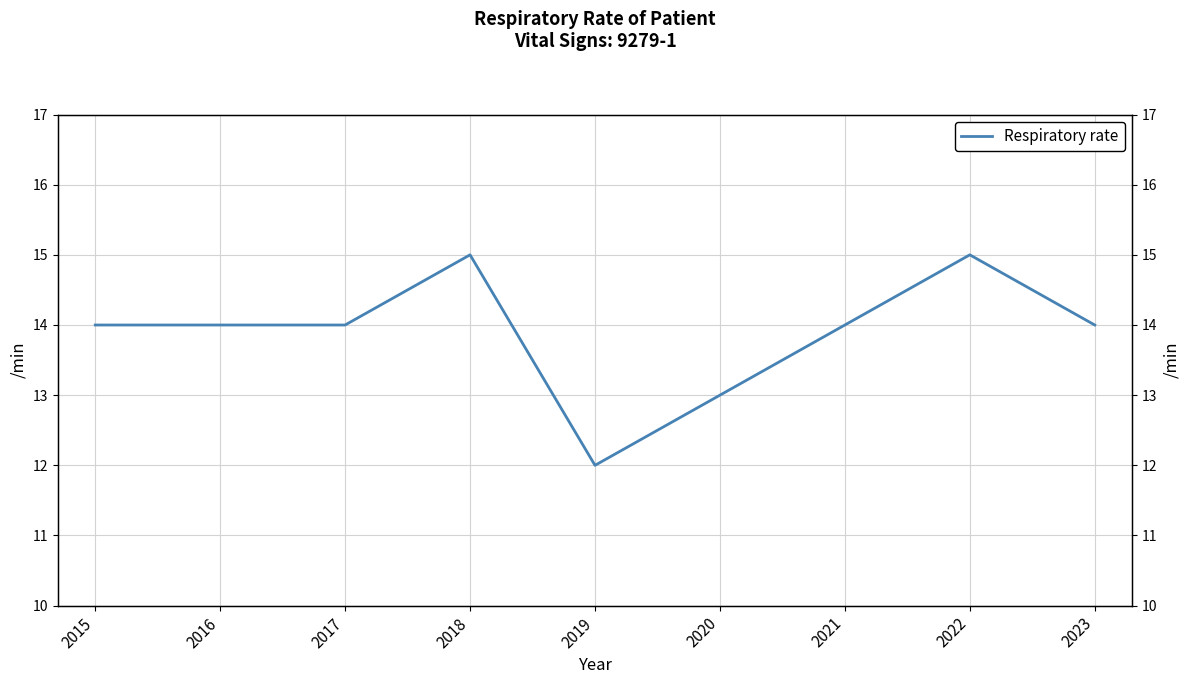

What is the smallest value displayed?

12